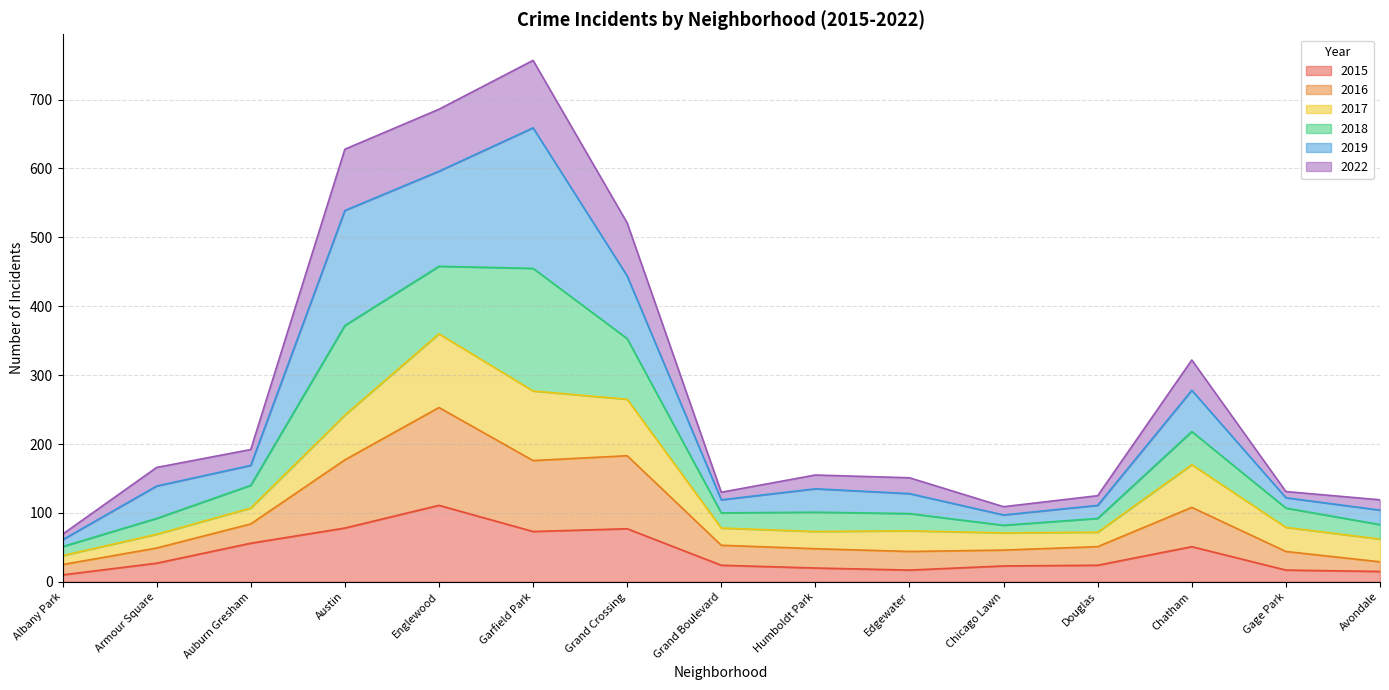

What is the total value across all series at Edgewater?

151